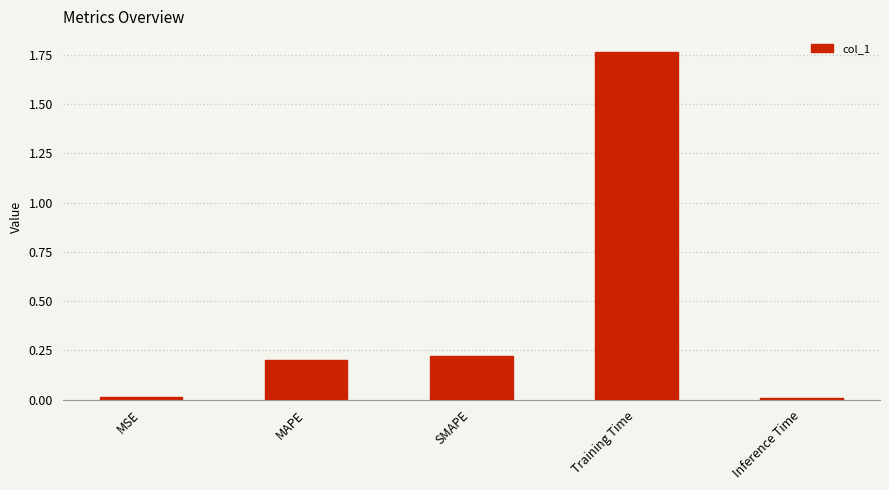

Which label corresponds to the largest value in the chart?

Training Time